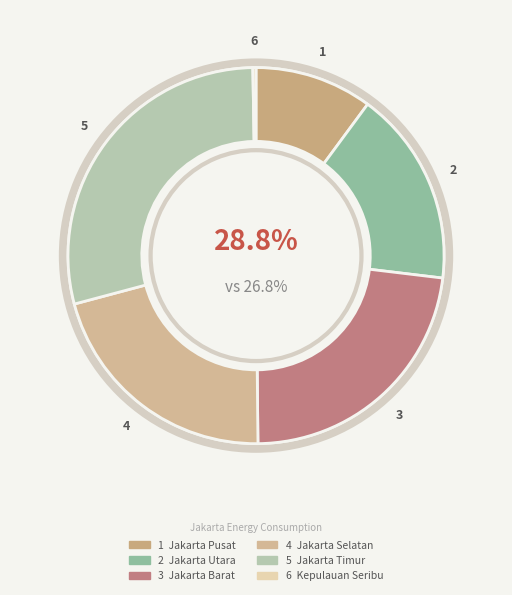

To the nearest percent, what is the difference between the largest and smallest slice percentages?

29%